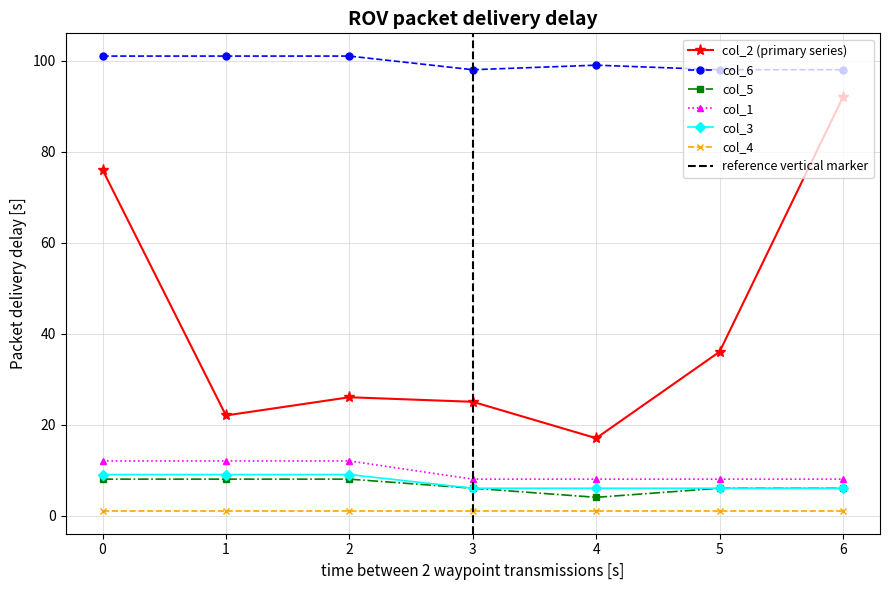

The value of col_5 at 4 is 4. True or false?

True